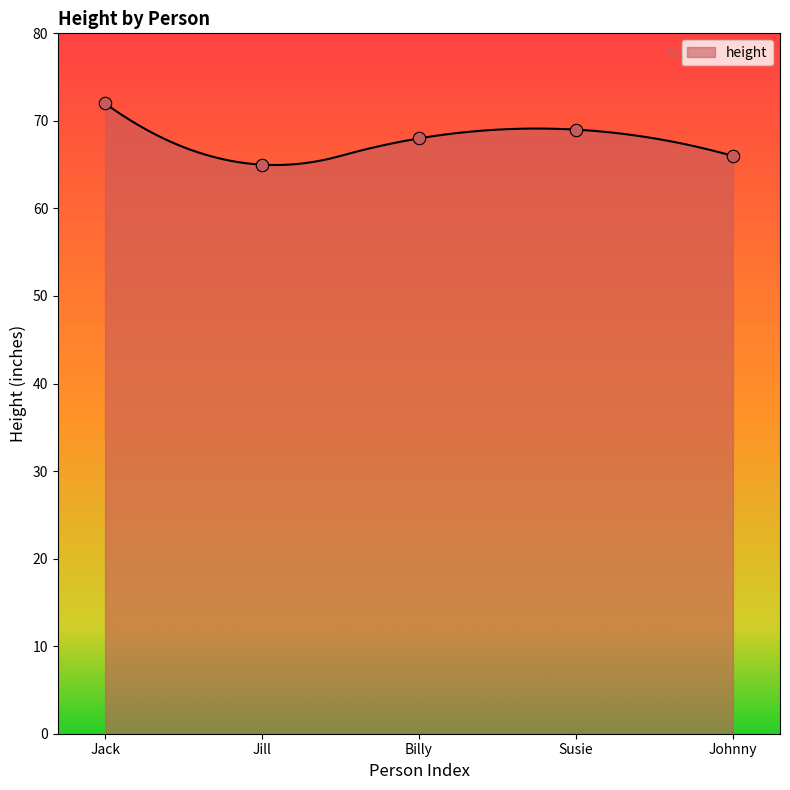

What is the highest value of the height series?

72.0